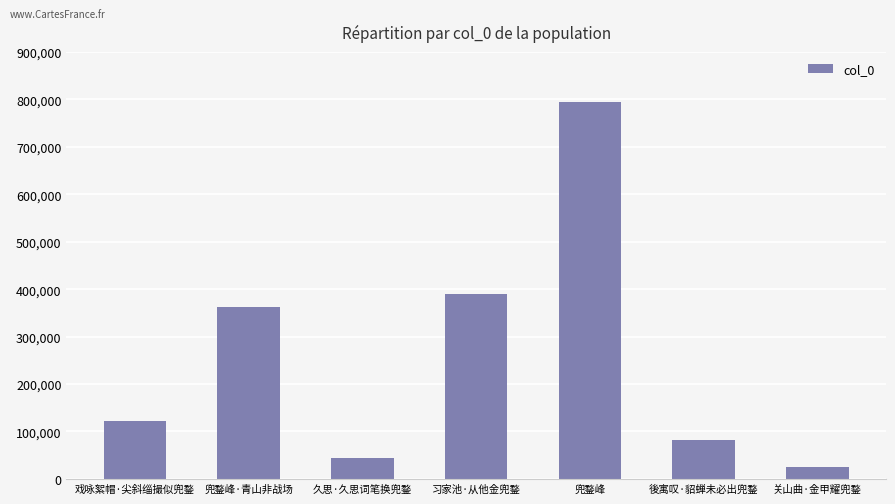

List the labels in order of value, smallest first.

关山曲·金甲耀兜鍪, 久思·久思词笔换兜鍪, 後寓叹·貂蝉未必出兜鍪, 戏咏絮帽·尖斜缁撮似兜鍪, 兜鍪峰·青山非战场, 习家池·从他金兜鍪, 兜鍪峰